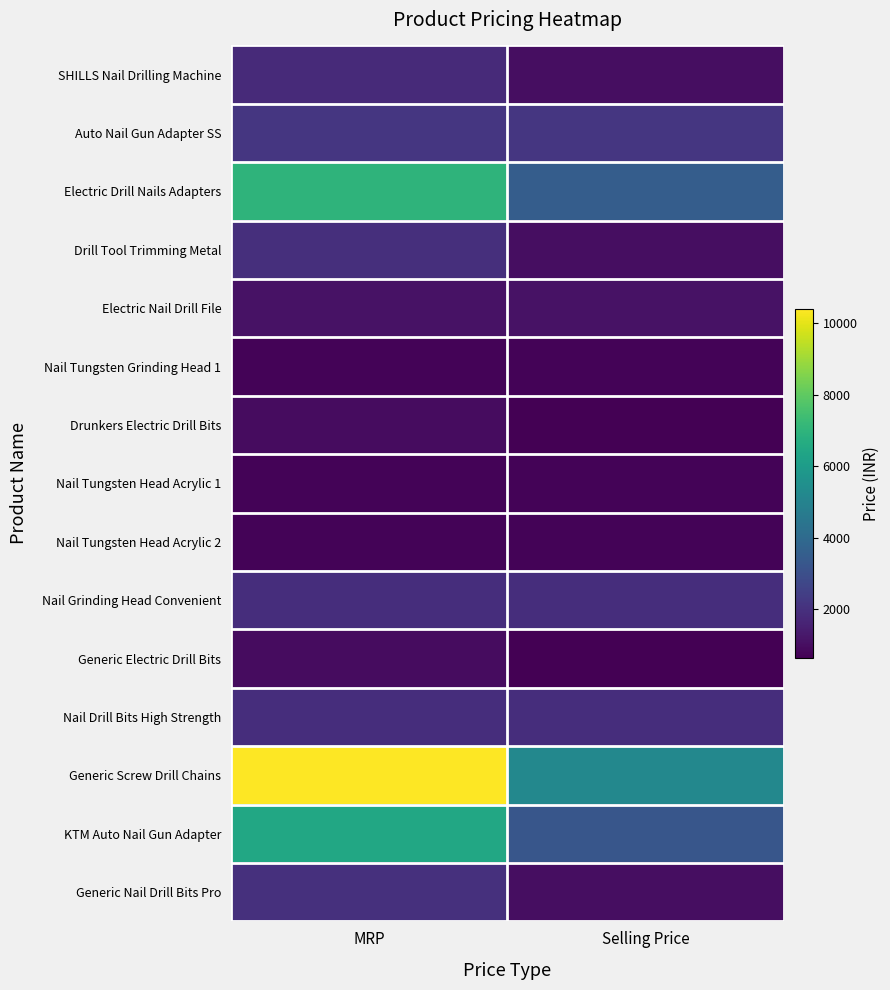

How many categories are shown in the chart?

2